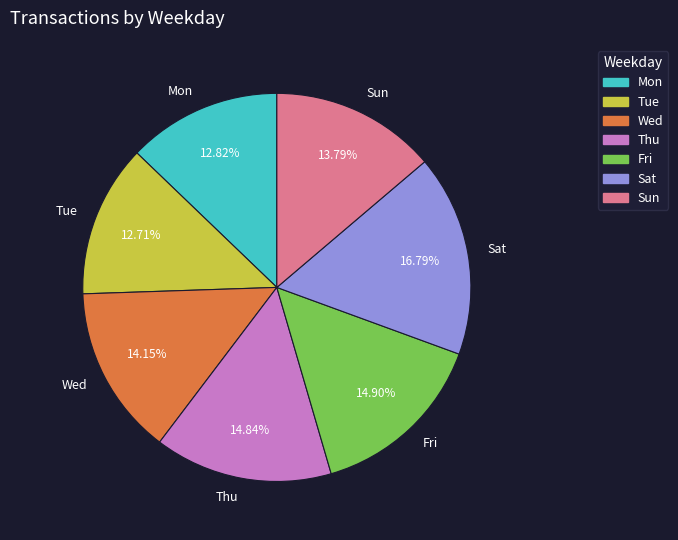

What percentage is the Mon slice, to the nearest percent?

13%